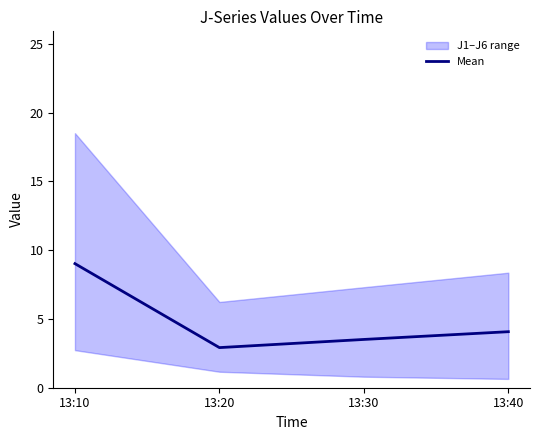

Reading left to right, list all the values displayed in this chart.

9.0	2.9	3.5	4.1